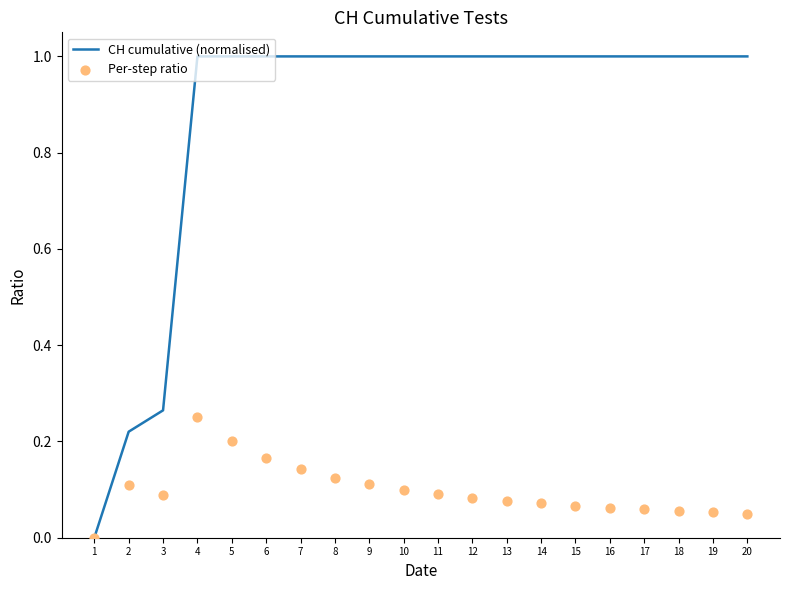

At how many categories does at least one series exceed 0?

19